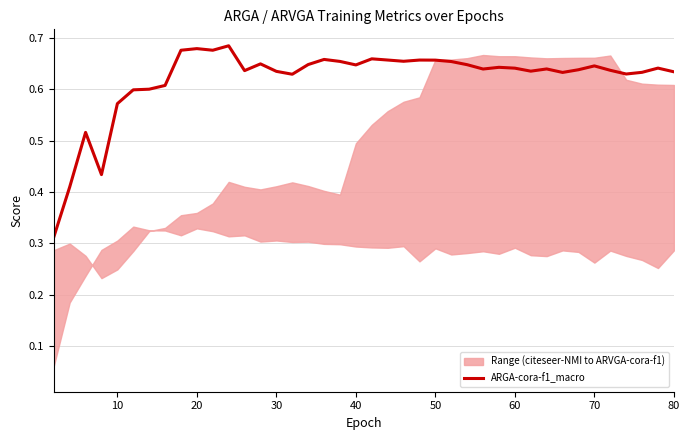

What is the value of the 32nd point from the left?

0.6